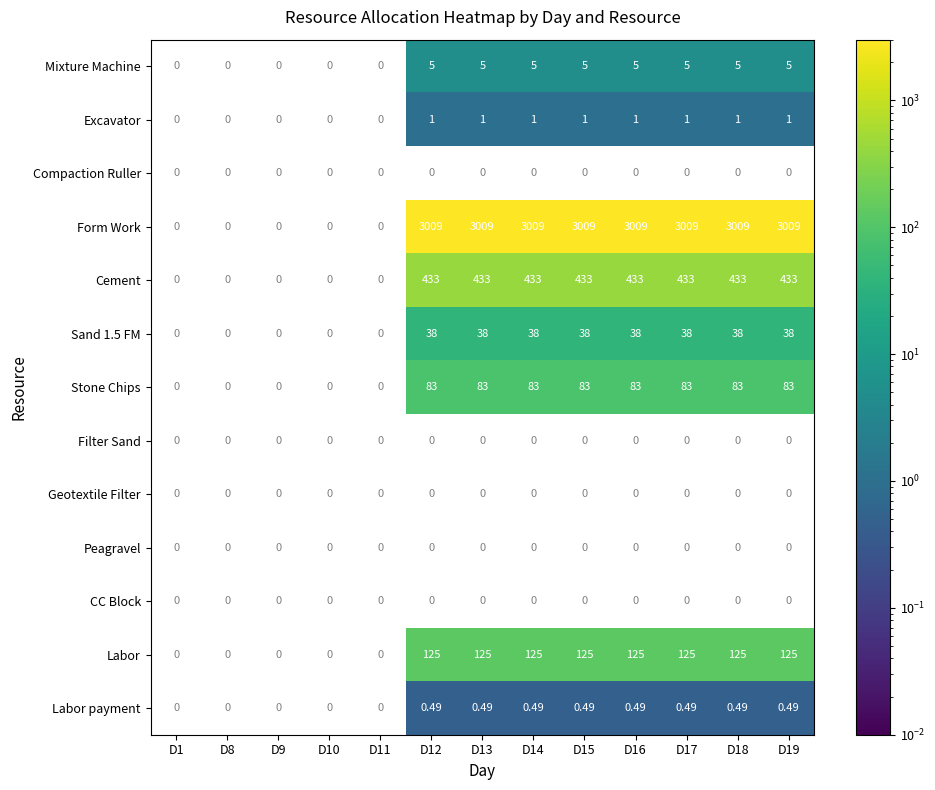

True or false: Labor has a value of 66.0 at D19.

False